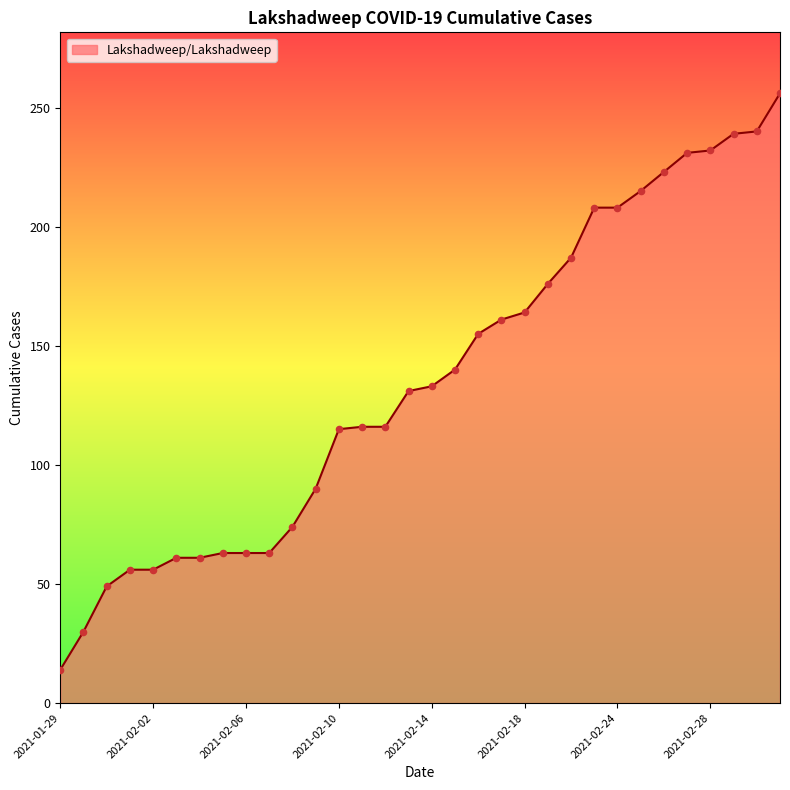

What is the difference between the maximum and minimum values?

242